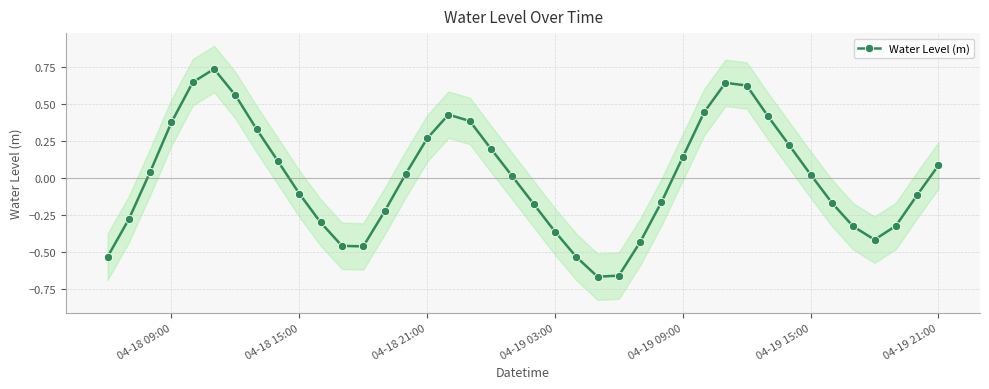

Reading left to right, what are all the values shown in this chart?

-0.5	-0.3	0.0	0.4	0.6	0.7	0.6	0.3	0.1	-0.1	-0.3	-0.5	-0.5	-0.2	0.0	0.3	0.4	0.4	0.2	0.0	-0.2	-0.4	-0.5	-0.7	-0.7	-0.4	-0.2	0.1	0.4	0.6	0.6	0.4	0.2	0.0	-0.2	-0.3	-0.4	-0.3	-0.1	0.1